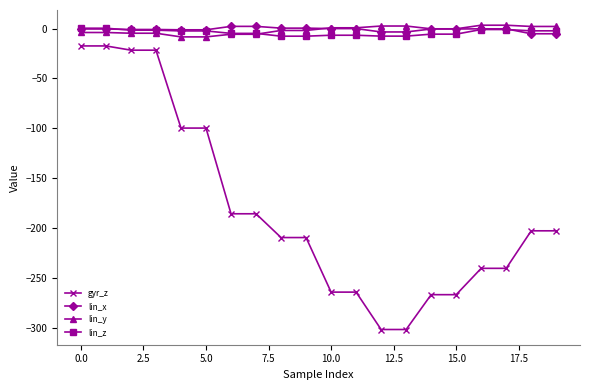

What is the highest value of the gyr_z series?

-17.4